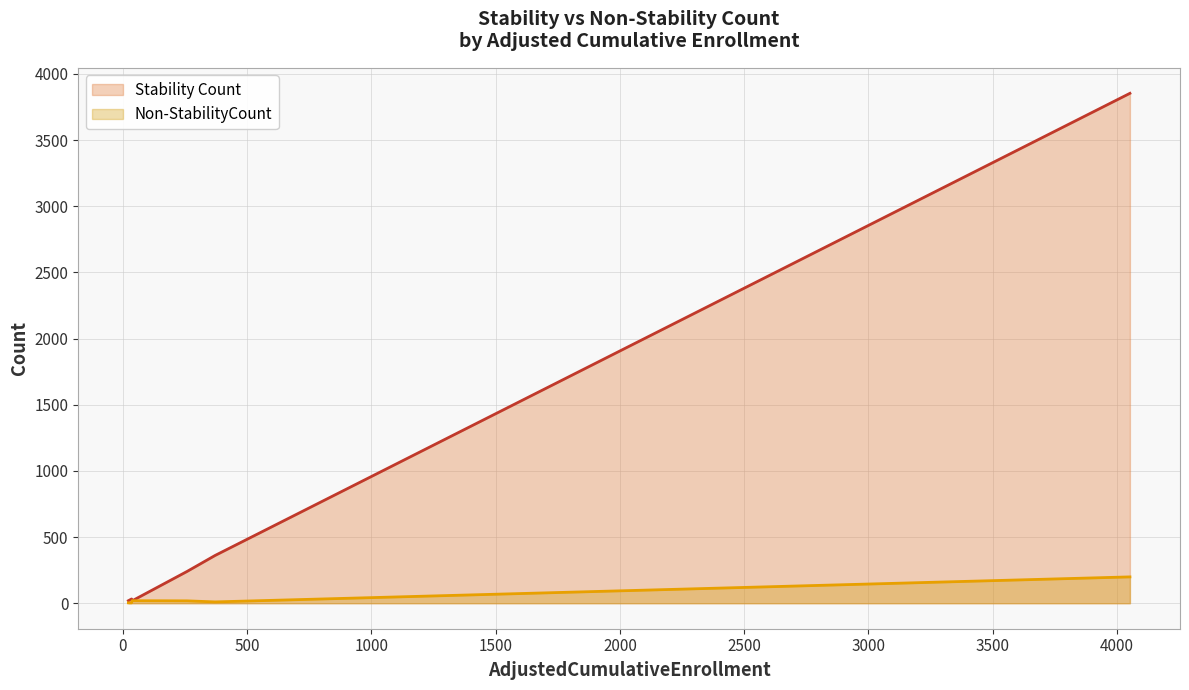

List the series in order of their peak value, highest first.

Stability Count, Non-StabilityCount